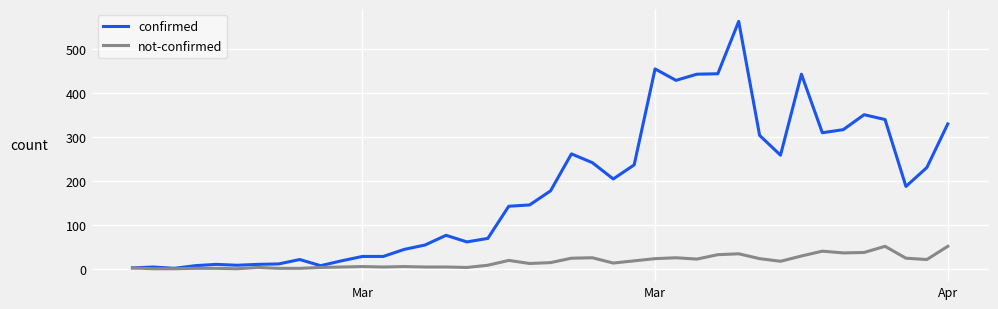

Which series has the largest total across all categories?

confirmed